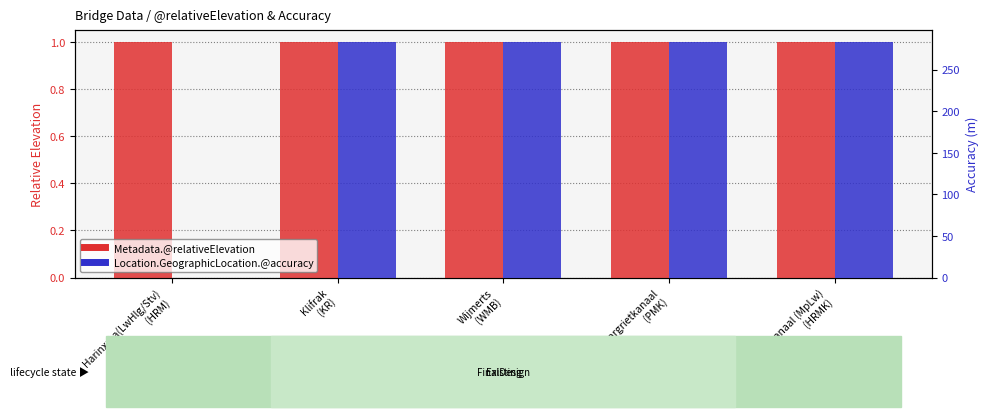

How many bars are there in each group?

2